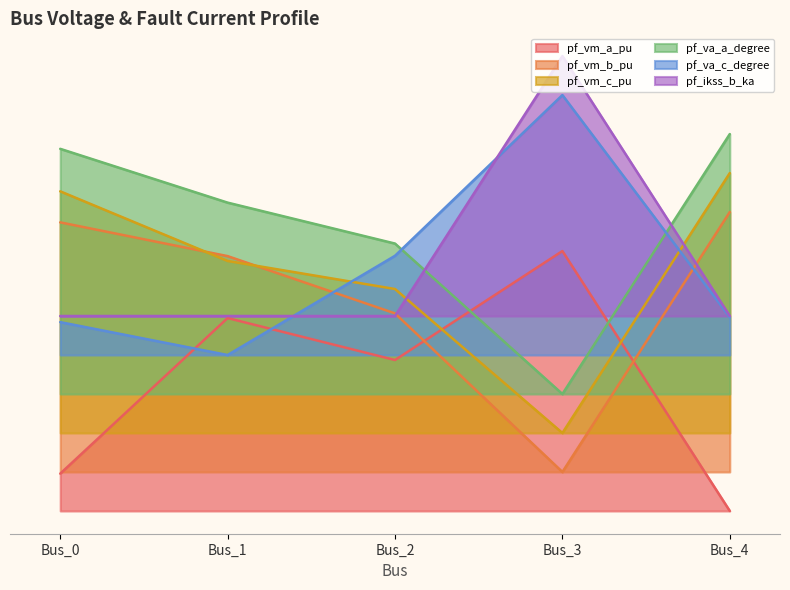

True or false: pf_va_c_degree has a value of 0.3 at Bus_2.

False